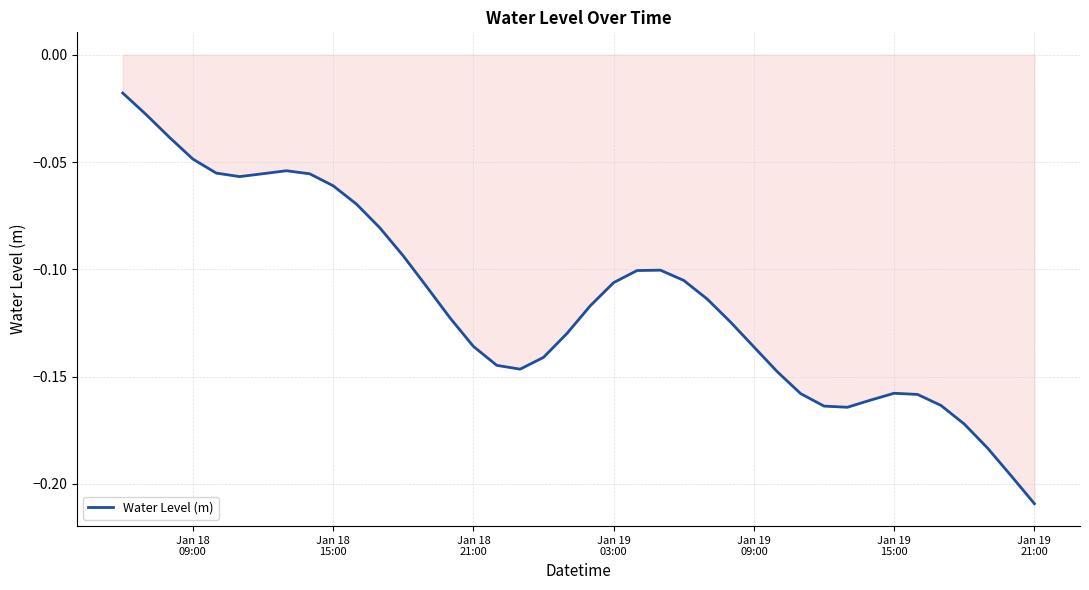

Reading left to right, list all the values displayed in this chart.

-0.0	-0.0	-0.0	-0.0	-0.1	-0.1	-0.1	-0.1	-0.1	-0.1	-0.1	-0.1	-0.1	-0.1	-0.1	-0.1	-0.1	-0.1	-0.1	-0.1	-0.1	-0.1	-0.1	-0.1	-0.1	-0.1	-0.1	-0.1	-0.1	-0.2	-0.2	-0.2	-0.2	-0.2	-0.2	-0.2	-0.2	-0.2	-0.2	-0.2